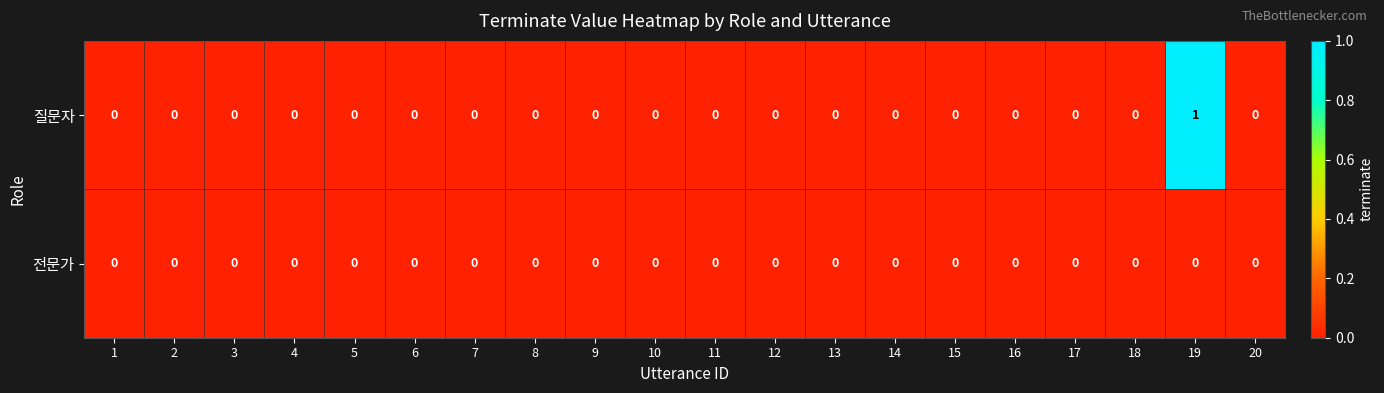

Rank the series by their average value, from highest to lowest.

질문자, 전문가